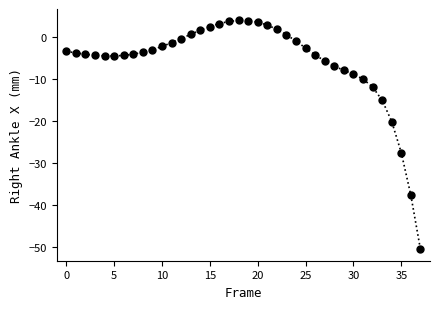

What is the sum of all values?

-228.0